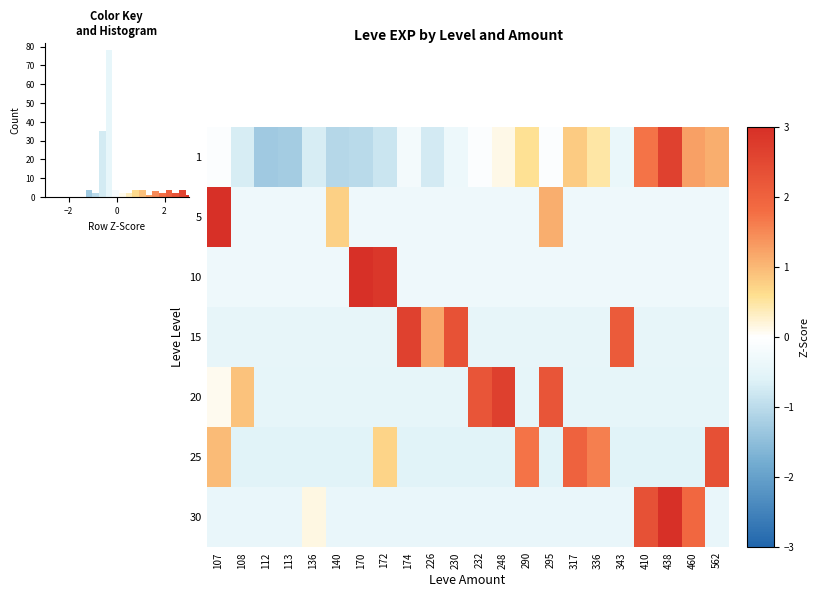

Between 172 and 140, which is larger?

172